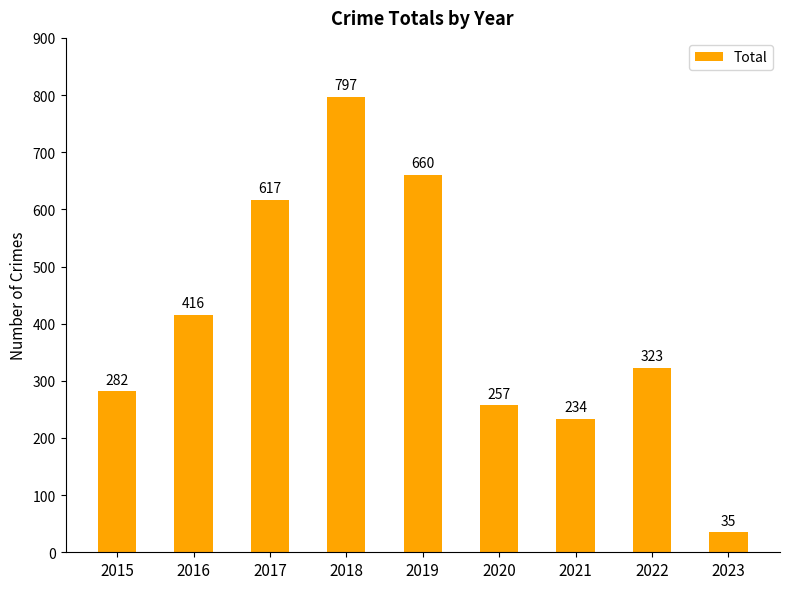

Rank the categories by value from lowest to highest.

2023, 2021, 2020, 2015, 2022, 2016, 2017, 2019, 2018